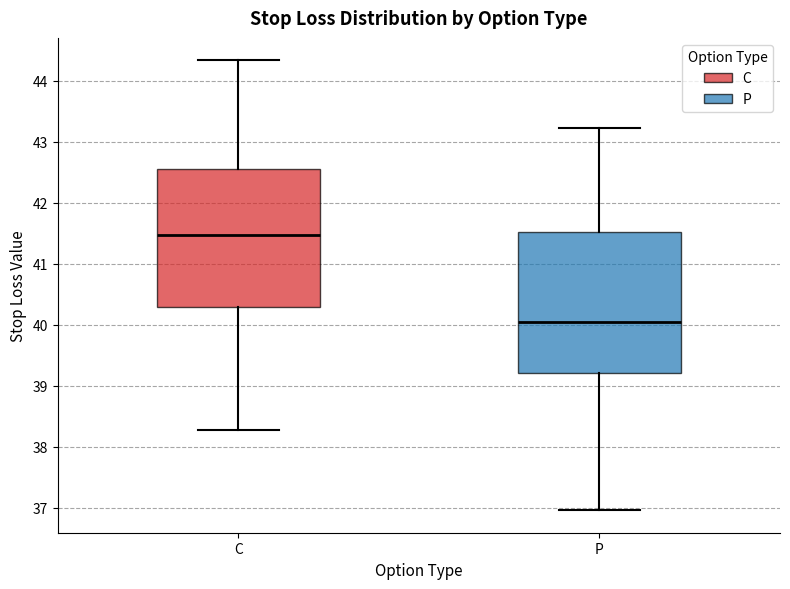

Reading left to right, transcribe this box plot: for each box, give where its median line is, the range the box spans, and where its two whiskers end, as read against the y-axis. The values are not printed on the chart, so give them approximately, as read against the axis.

C: median 41.5, box 40.3 to 42.5, whiskers 38.3 to 44.3
P: median 40.0, box 39.2 to 41.5, whiskers 37.0 to 43.2